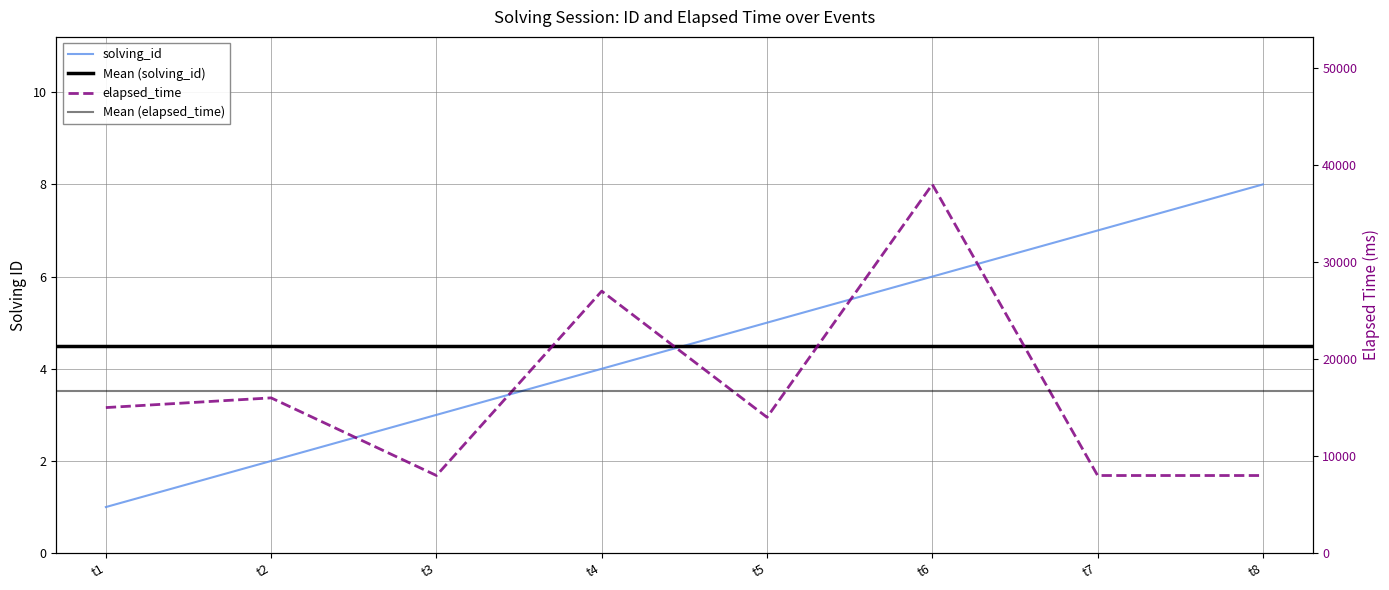

How many values in the solving_id series are below 5?

4